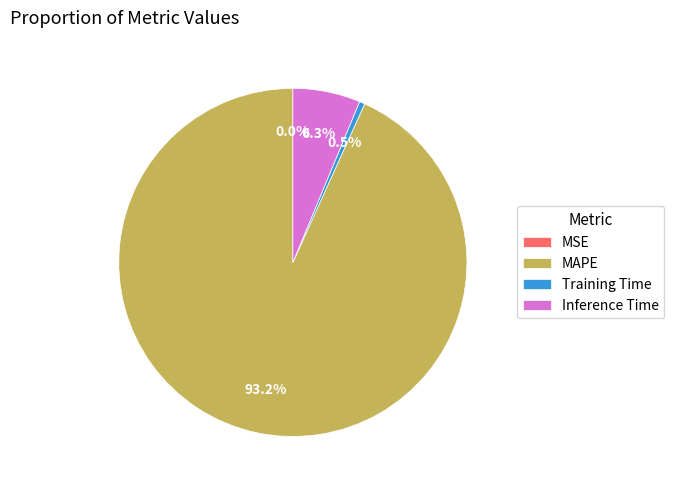

Combined, do Inference Time and Training Time account for over 50%?

No